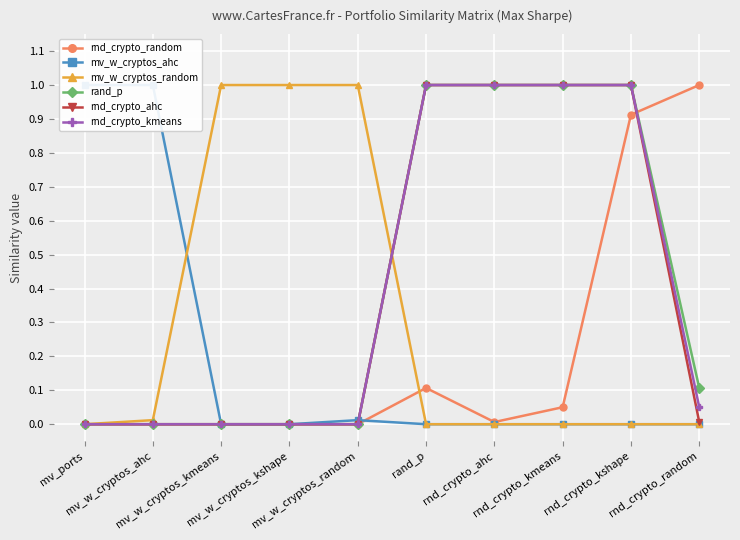

What is the difference between the second highest and minimum values in the rnd_crypto_ahc series?

1.0